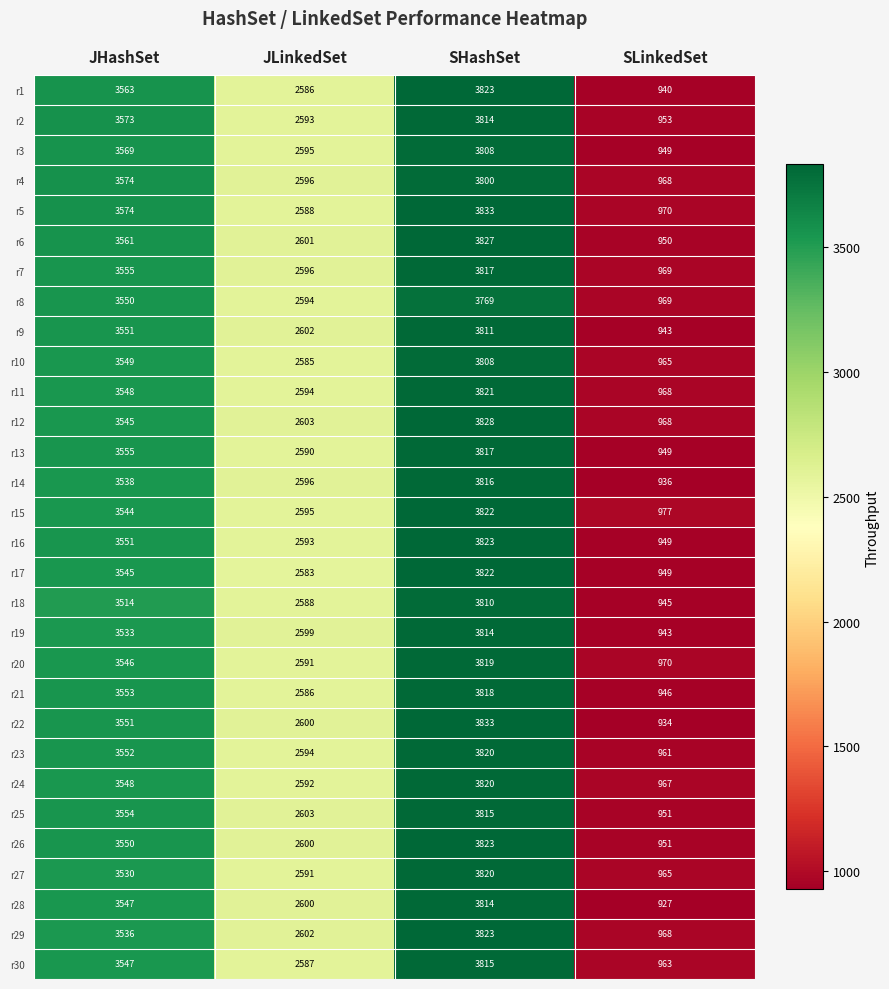

Count the number of categories in the chart.

4